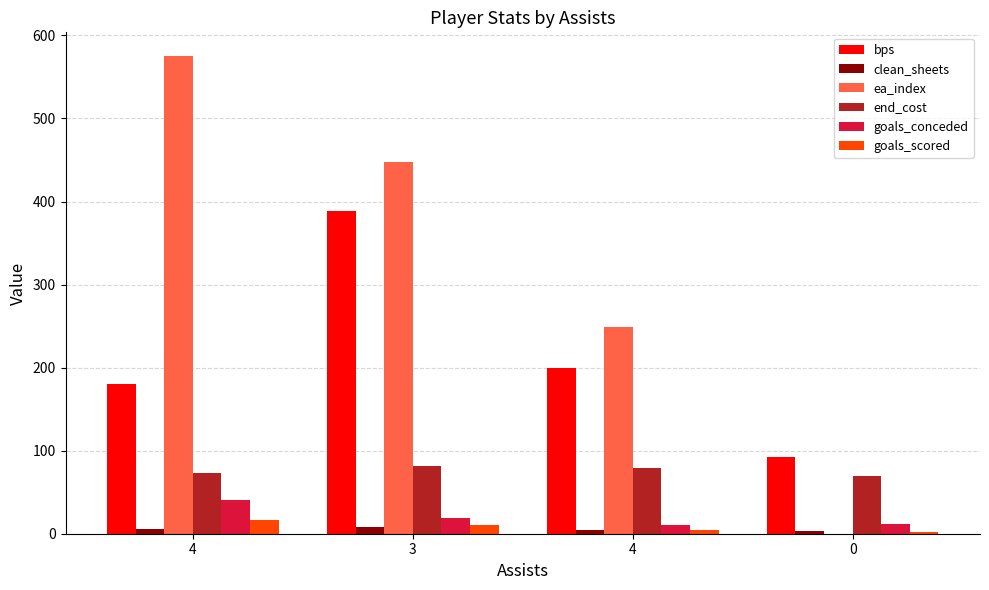

At 4, list the series in order from smallest to largest.

clean_sheets, goals_scored, goals_conceded, end_cost, bps, ea_index